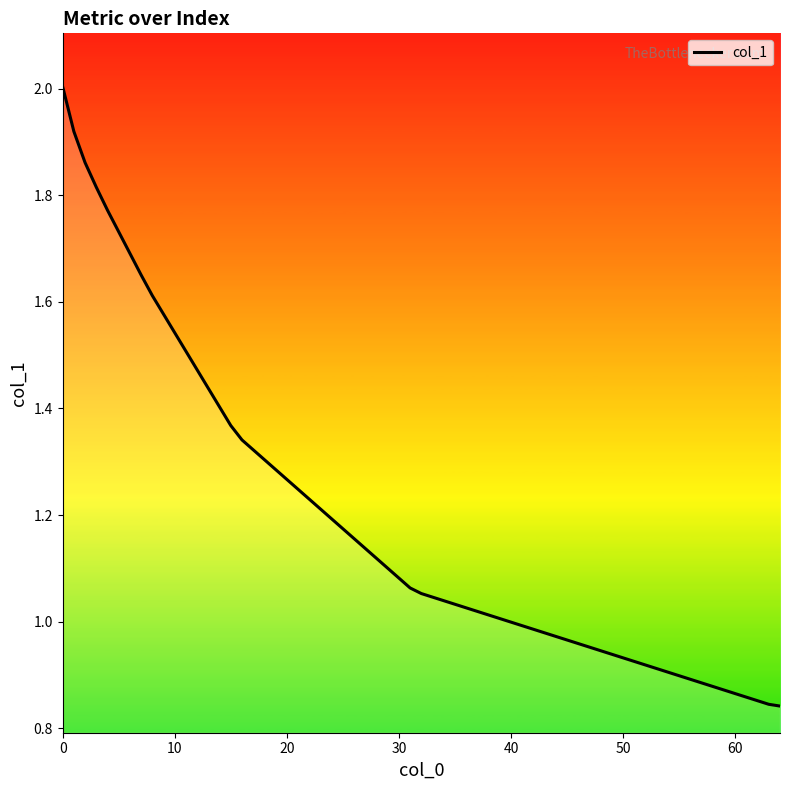

What is the greatest value displayed?

2.0